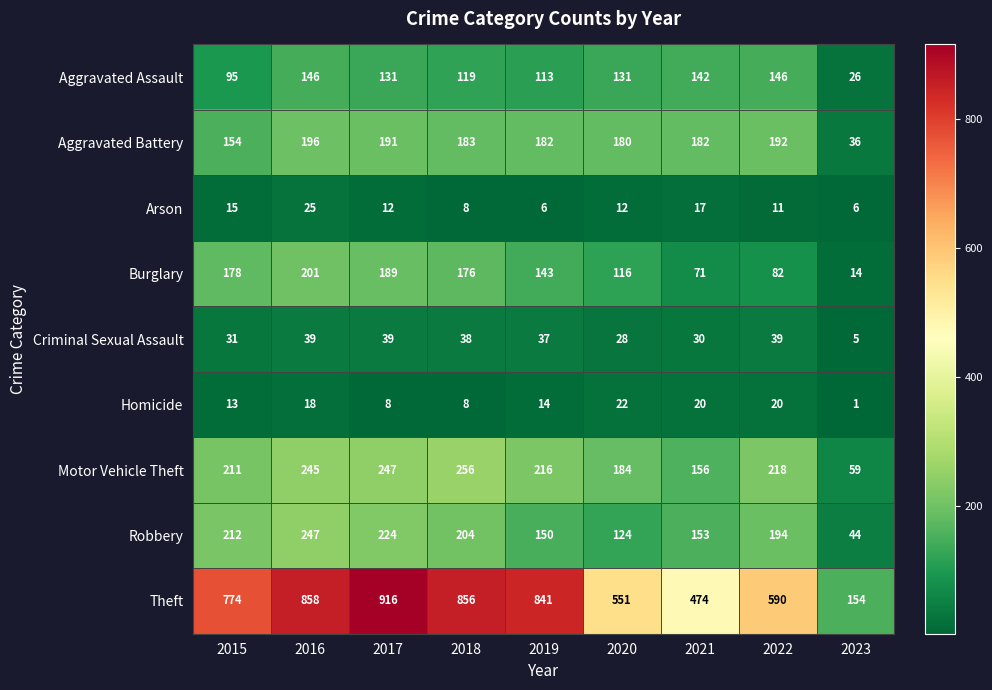

At which category does the chart reach its peak across all series?

2017